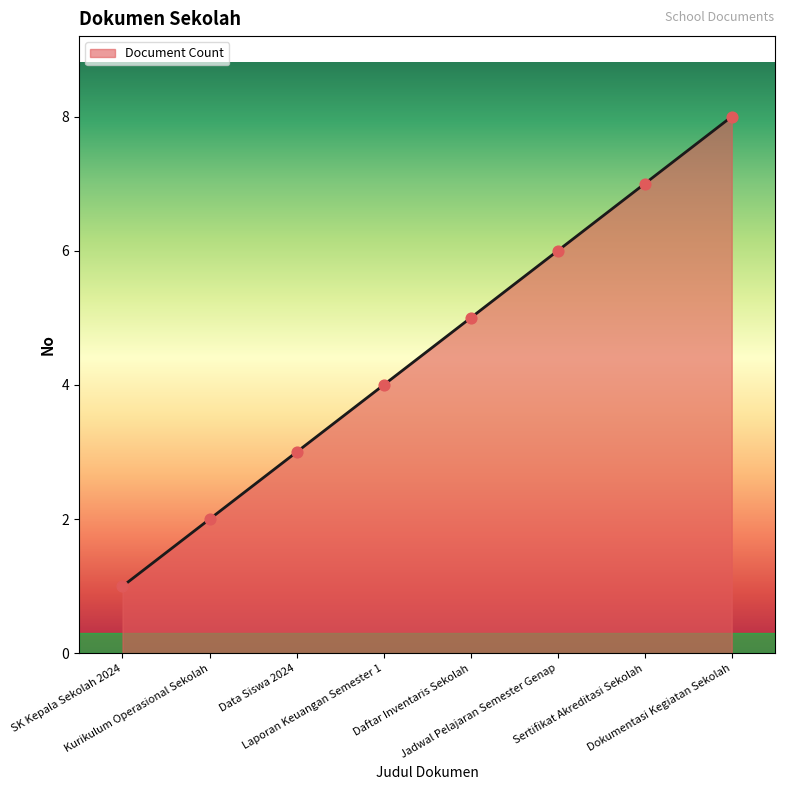

What is the ratio of the value at Jadwal Pelajaran Semester Genap to the value at Kurikulum Operasional Sekolah?

3.0